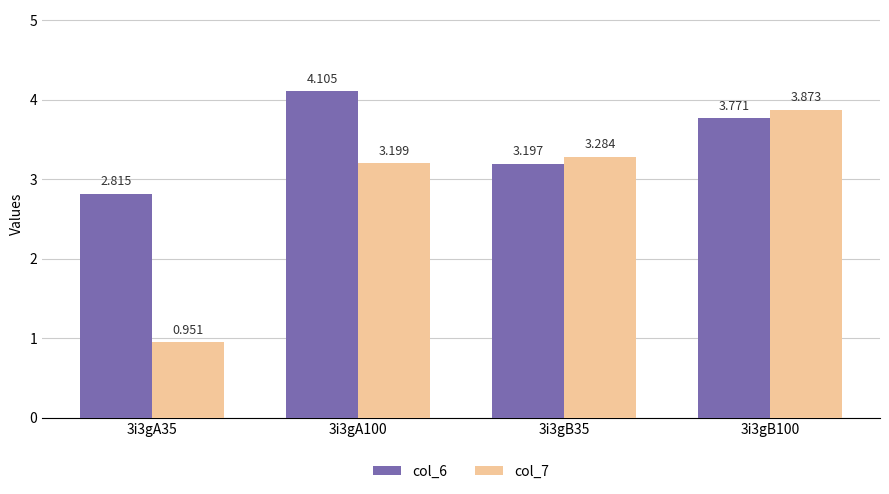

Count the number of categories in the chart.

4